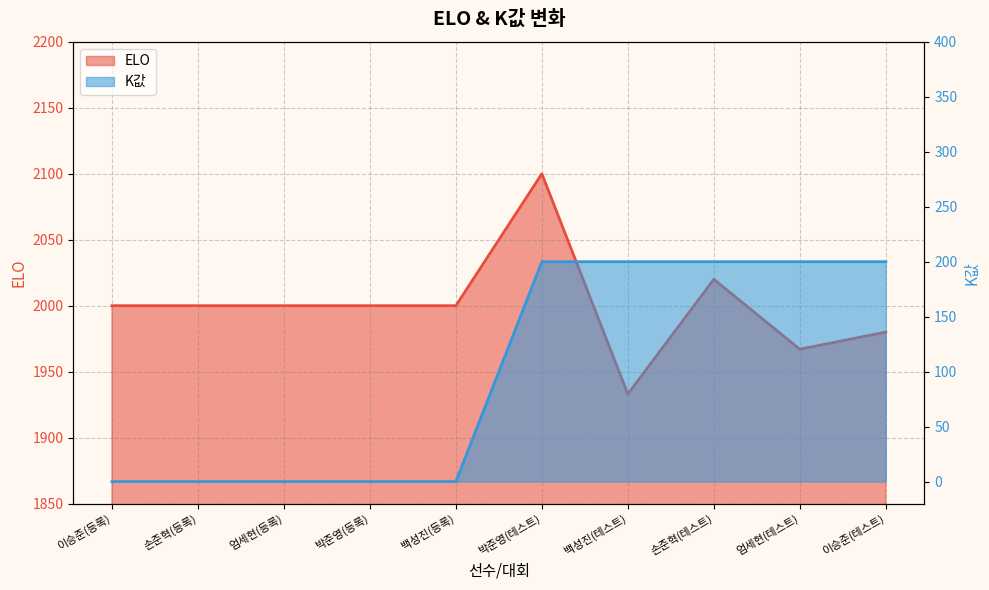

Between 박준영(등록) and 이승준(테스트), which is larger?

박준영(등록)